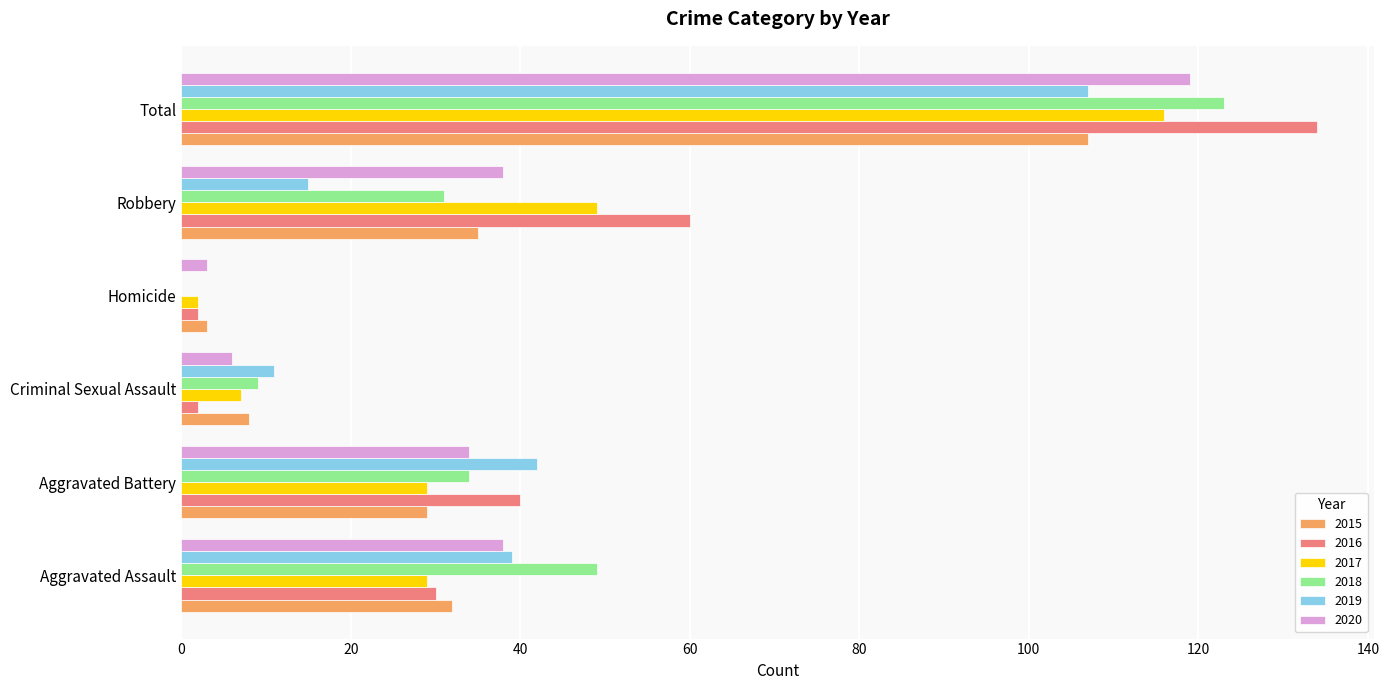

What is the greatest value displayed?

134